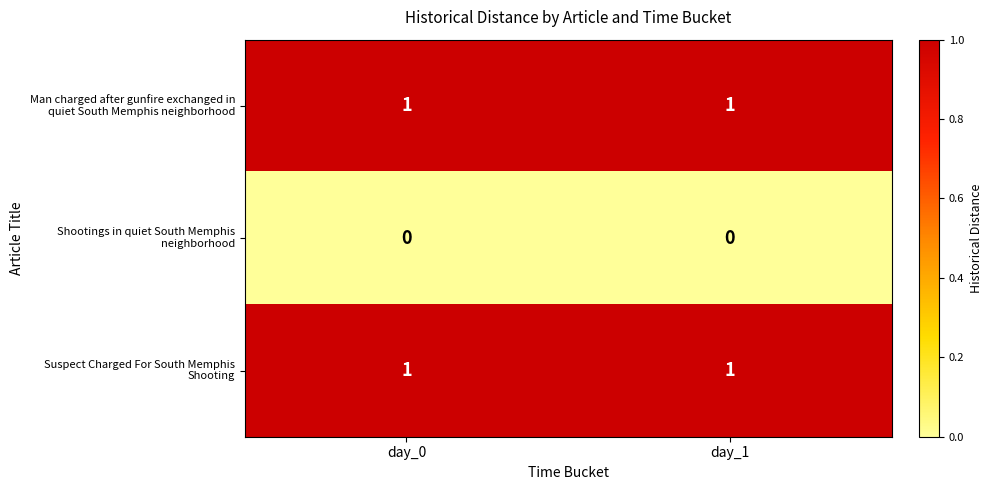

What is the spread (max minus min) of values at day_0?

1